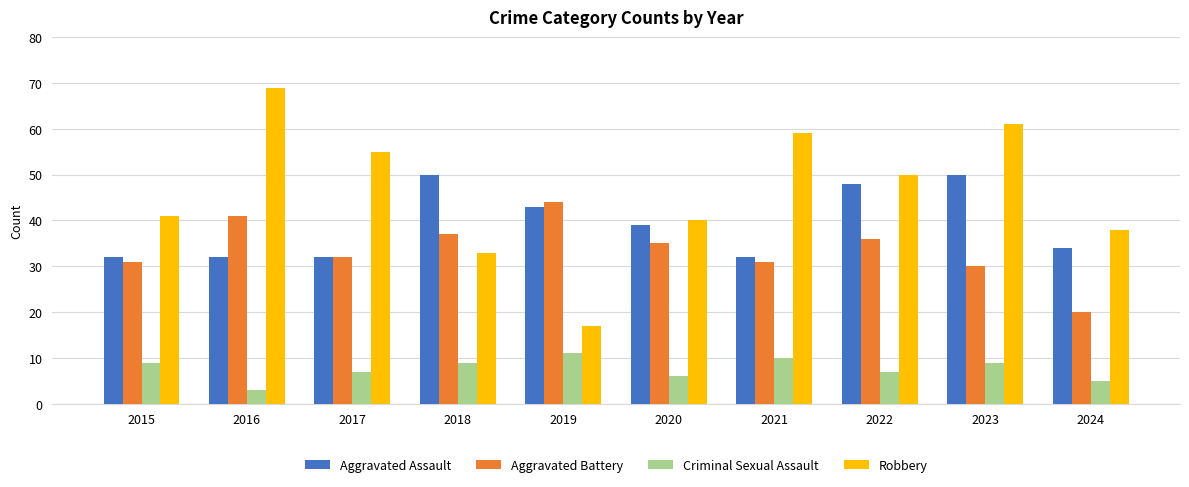

At which label does Criminal Sexual Assault reach its minimum?

2016